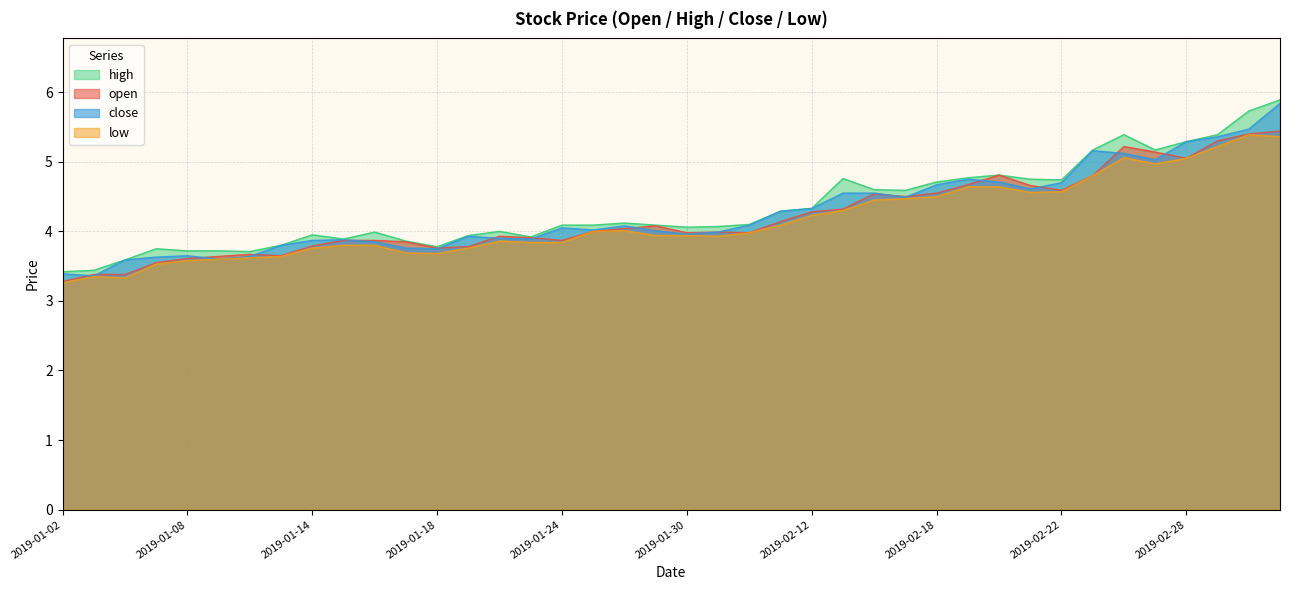

Where do open and close first cross each other?

2019-01-02 and 2019-01-03